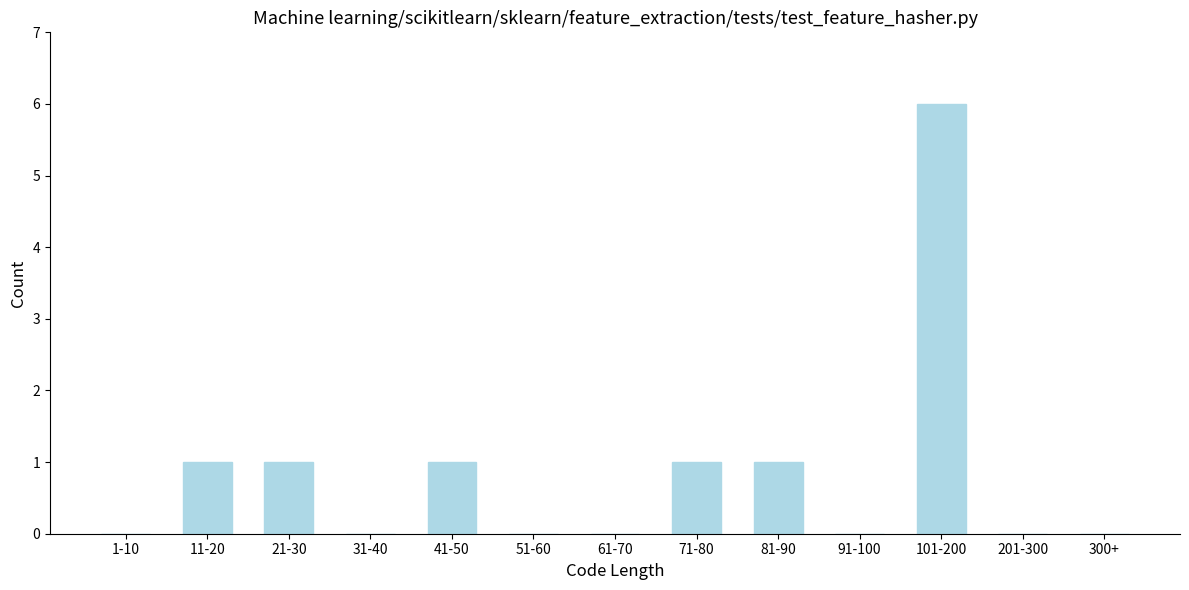

Reading right to left, list all the values displayed in this chart.

300+=0	201-300=0	101-200=6	91-100=0	81-90=1	71-80=1	61-70=0	51-60=0	41-50=1	31-40=0	21-30=1	11-20=1	1-10=0